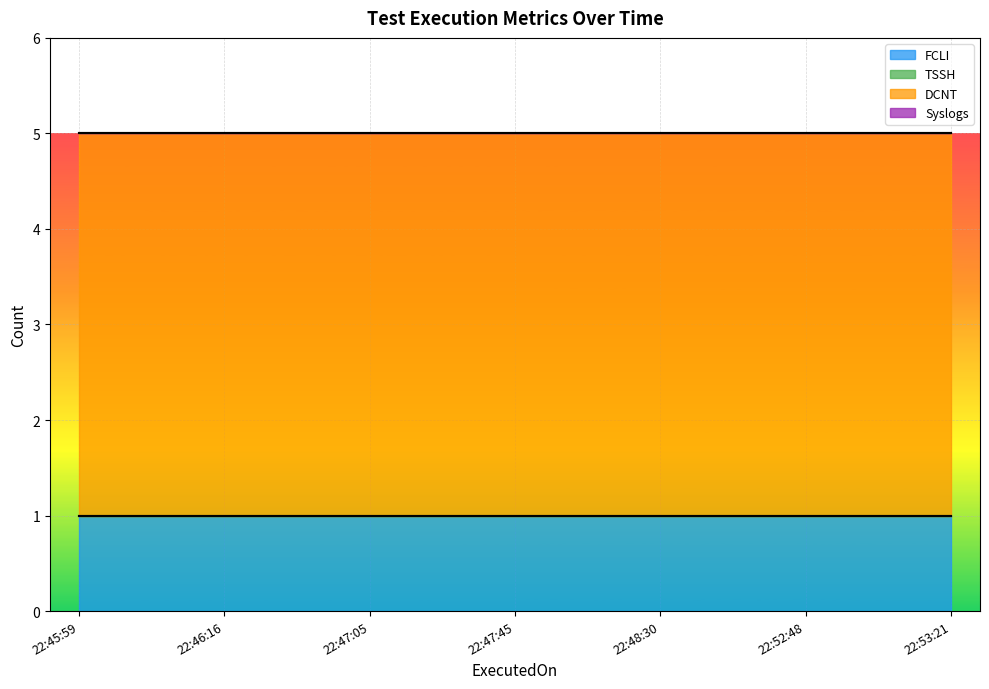

At 22:45:59, list the series in order from largest to smallest.

DCNT, FCLI, TSSH, Syslogs